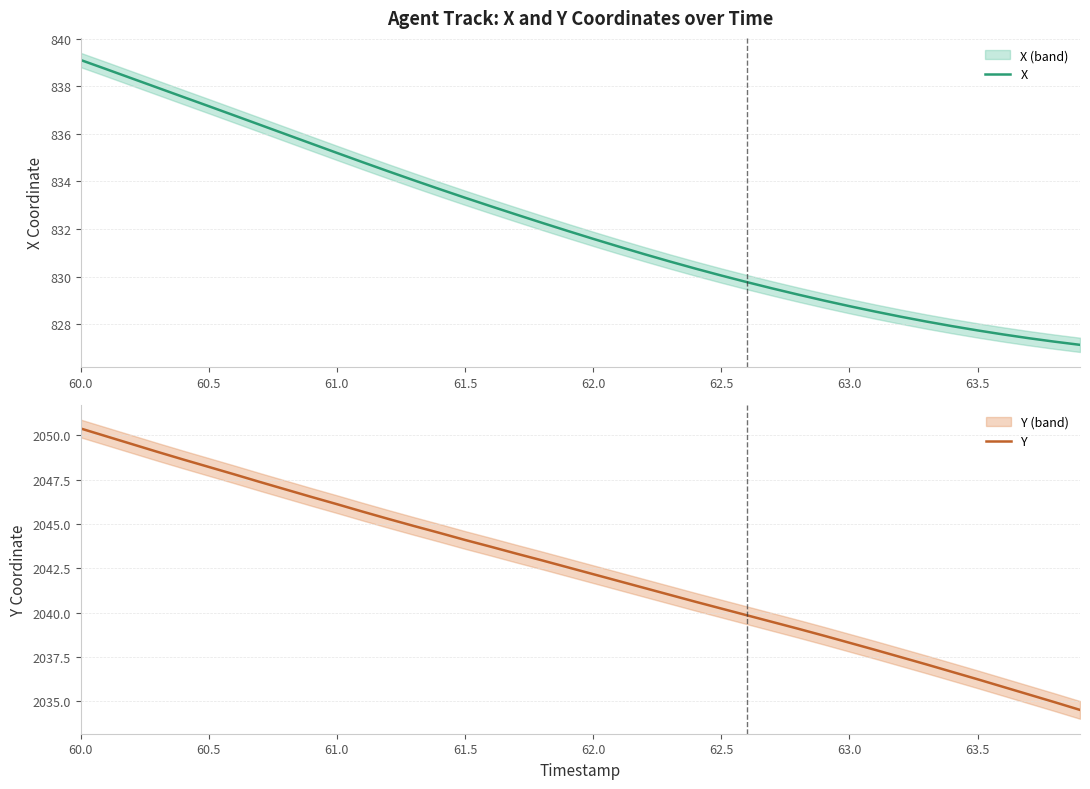

What is the lowest value of the Y series?

2034.5